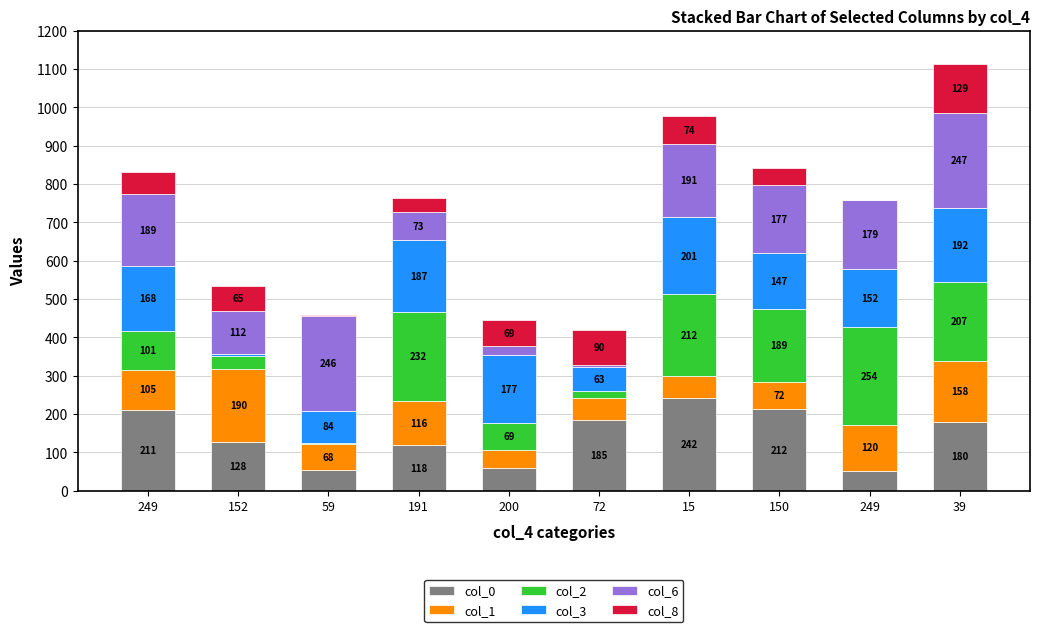

At which label does col_0 reach its minimum?

249